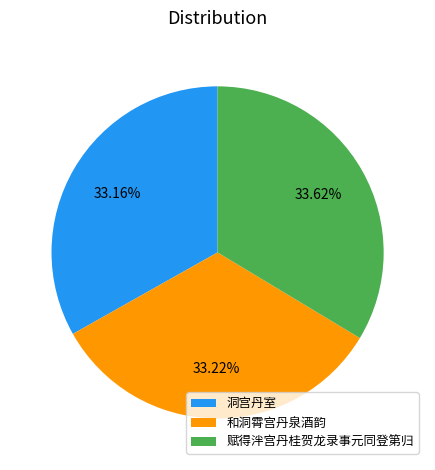

Is the sum of 洞宫丹室 and 赋得泮宫丹桂贺龙录事元同登第归 greater than half?

Yes